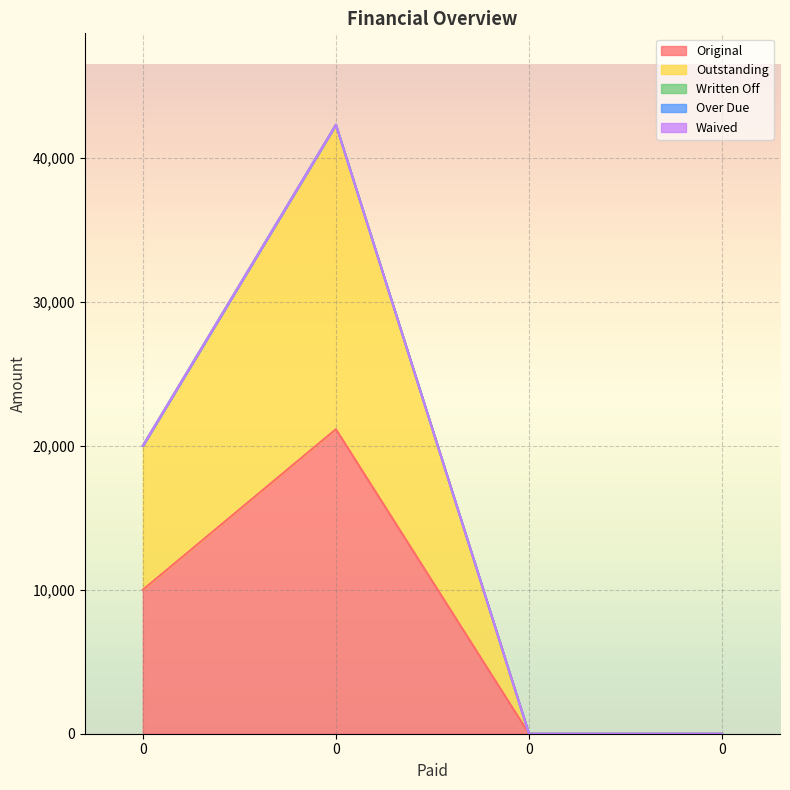

What is the difference between the maximum and minimum values in the Outstanding series?

21157.9